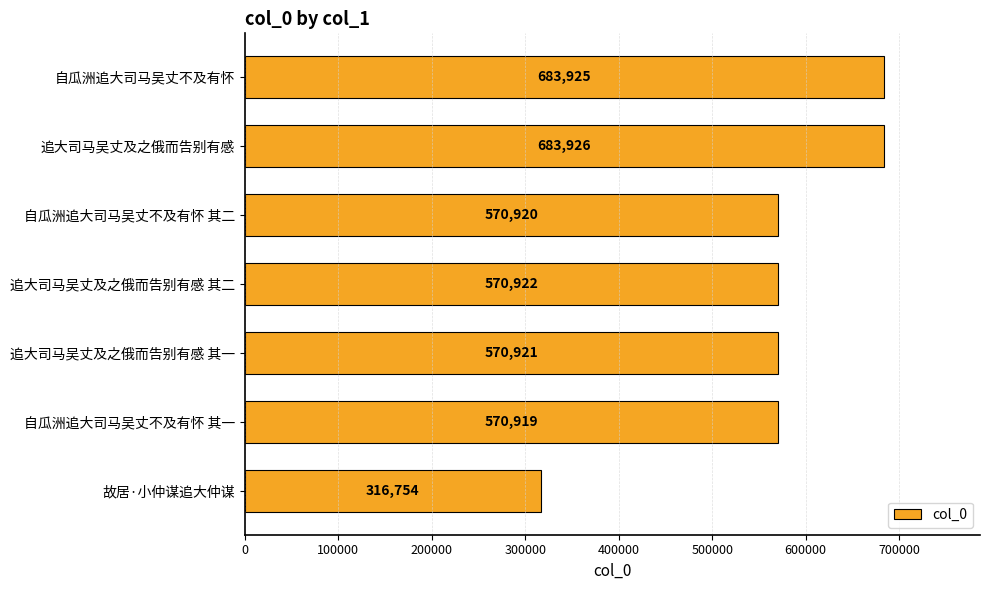

Rank the categories by value from lowest to highest.

故居·小仲谋追大仲谋, 自瓜洲追大司马吴丈不及有怀 其一, 自瓜洲追大司马吴丈不及有怀 其二, 追大司马吴丈及之俄而告别有感 其一, 追大司马吴丈及之俄而告别有感 其二, 自瓜洲追大司马吴丈不及有怀, 追大司马吴丈及之俄而告别有感